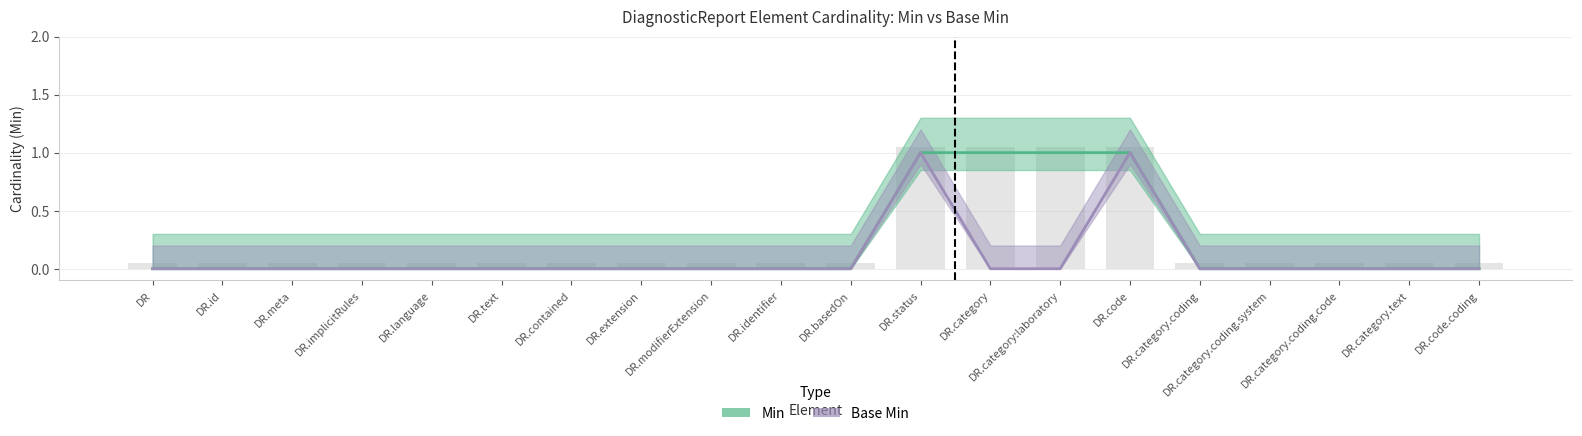

Reading right to left, list all the values displayed in this chart.

Min: DiagnosticReport.code.coding=0	DiagnosticReport.category.text=0	DiagnosticReport.category.coding.code=0	DiagnosticReport.category.coding.system=0	DiagnosticReport.category.coding=0	DiagnosticReport.code=1	DiagnosticReport.category:laboratory=1	DiagnosticReport.category=1	DiagnosticReport.status=1	DiagnosticReport.basedOn=0	DiagnosticReport.identifier=0	DiagnosticReport.modifierExtension=0	DiagnosticReport.extension=0	DiagnosticReport.contained=0	DiagnosticReport.text=0	DiagnosticReport.language=0	DiagnosticReport.implicitRules=0	DiagnosticReport.meta=0	DiagnosticReport.id=0	DiagnosticReport=0
Base Min: DiagnosticReport.code.coding=0	DiagnosticReport.category.text=0	DiagnosticReport.category.coding.code=0	DiagnosticReport.category.coding.system=0	DiagnosticReport.category.coding=0	DiagnosticReport.code=1	DiagnosticReport.category:laboratory=0	DiagnosticReport.category=0	DiagnosticReport.status=1	DiagnosticReport.basedOn=0	DiagnosticReport.identifier=0	DiagnosticReport.modifierExtension=0	DiagnosticReport.extension=0	DiagnosticReport.contained=0	DiagnosticReport.text=0	DiagnosticReport.language=0	DiagnosticReport.implicitRules=0	DiagnosticReport.meta=0	DiagnosticReport.id=0	DiagnosticReport=0